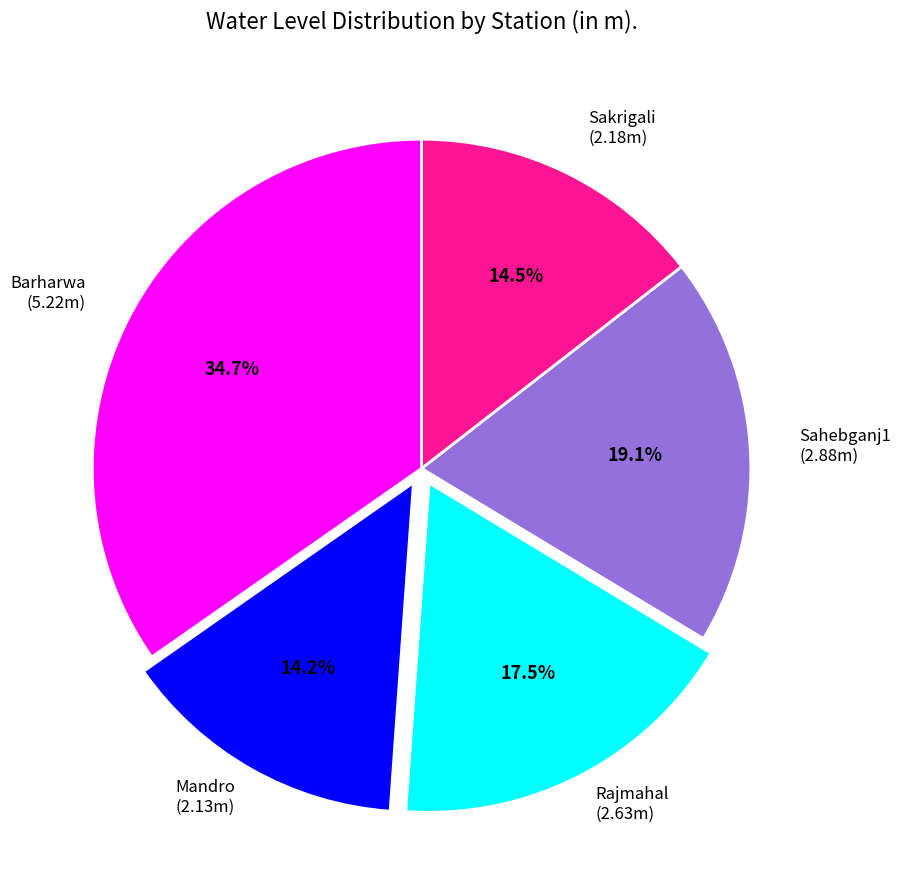

Which slice is the largest?

Barharwa